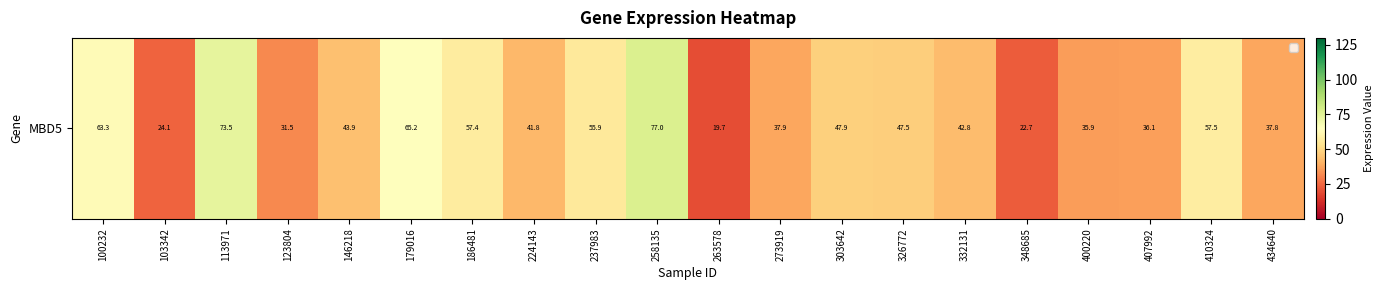

How many data points are above 43?

10